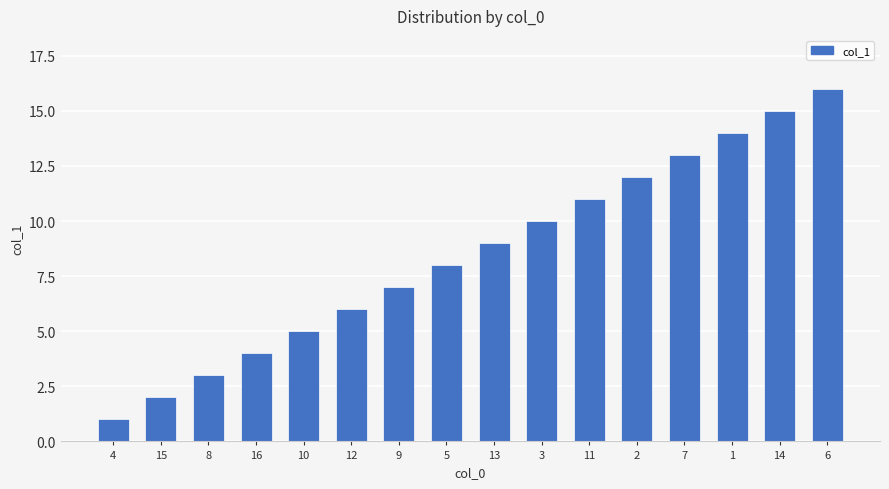

Approximately how many times larger is the value at 12 compared to 9?

0.9